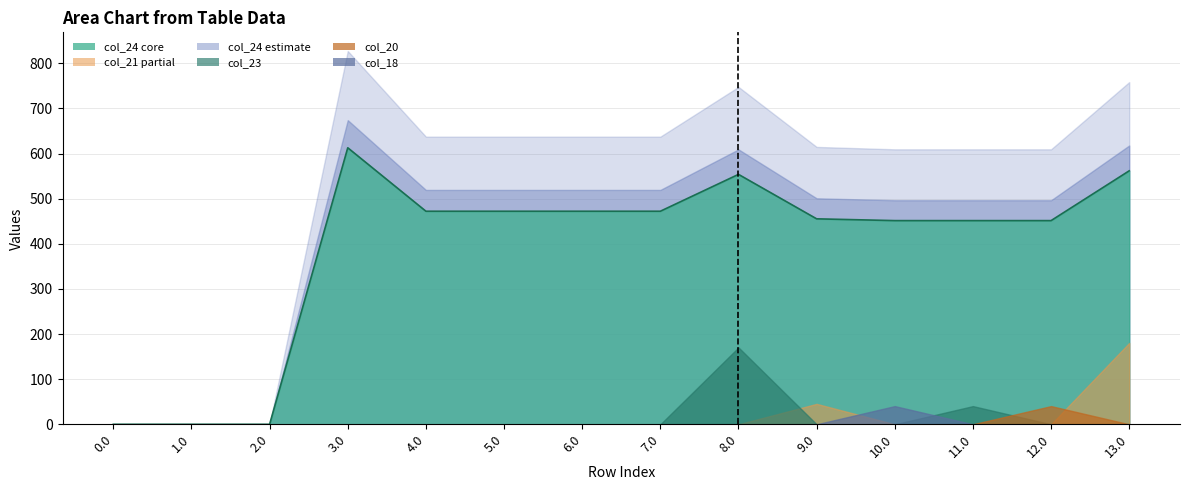

What is the average value?

387.6